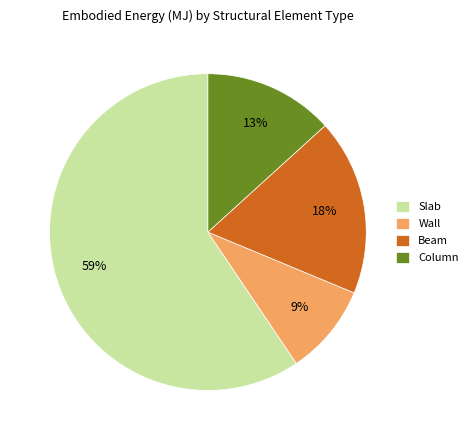

To the nearest percent, what is the average slice percentage?

25%